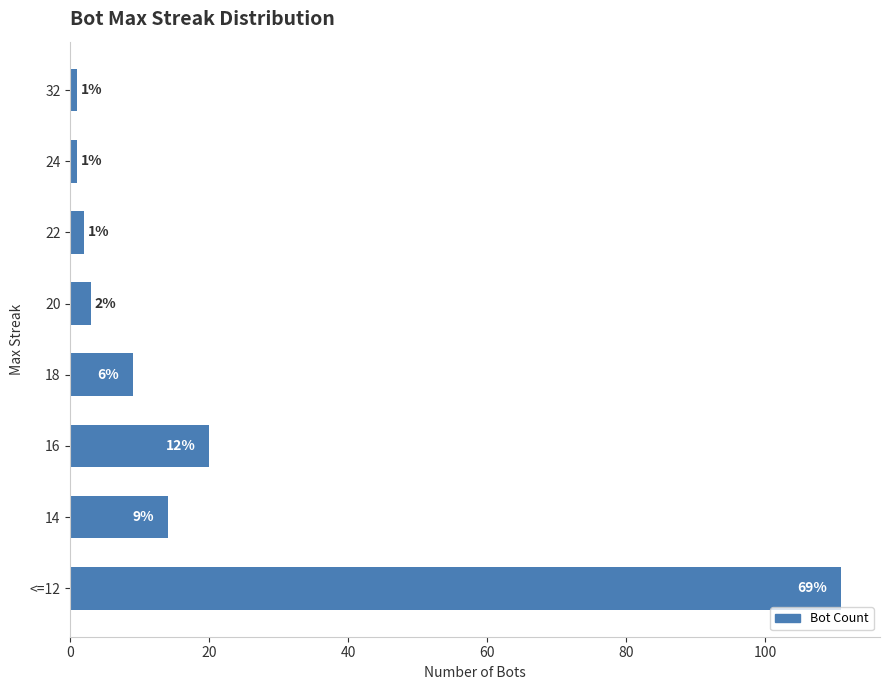

What is the smallest value displayed?

1